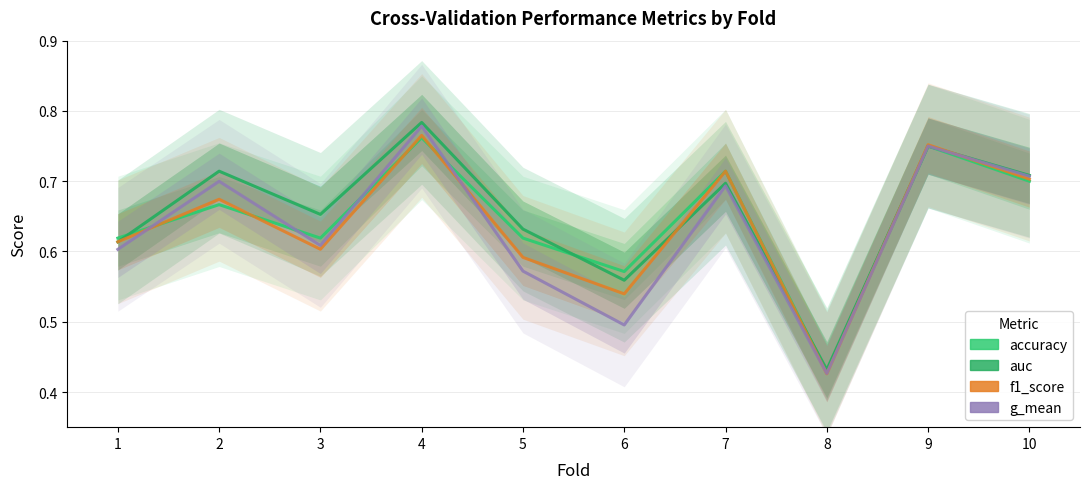

What is the minimum value shown in the chart?

0.4